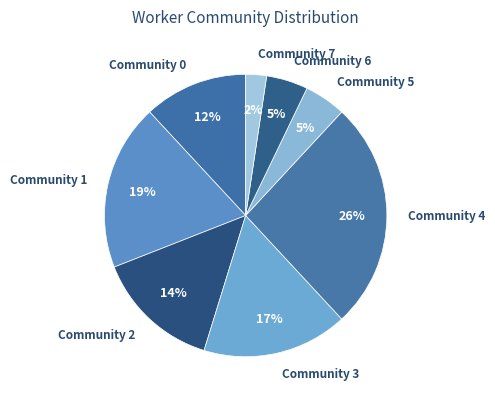

Which slice is the largest?

Community 4